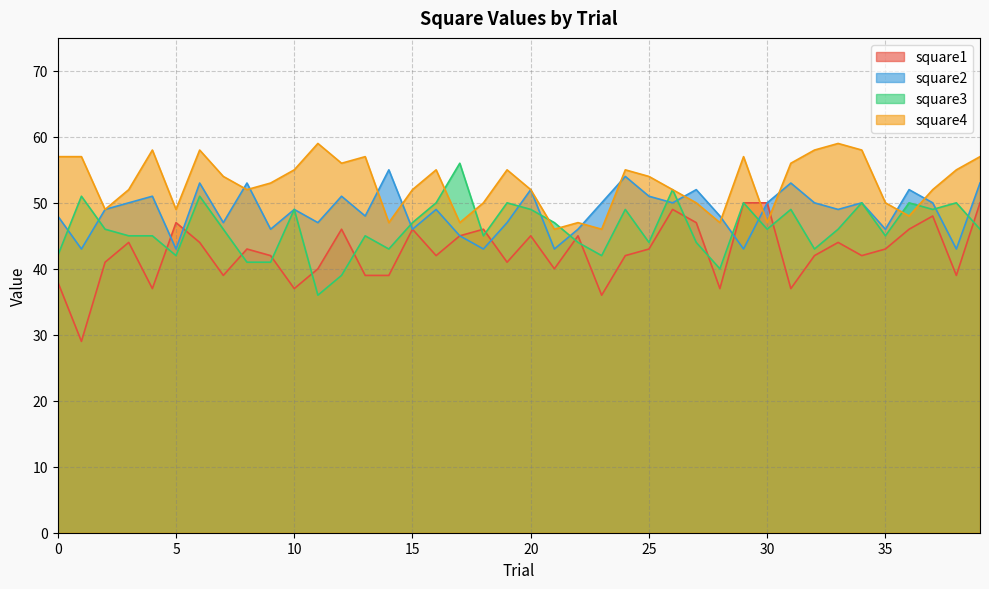

Between 19 and 28, which is larger?

19